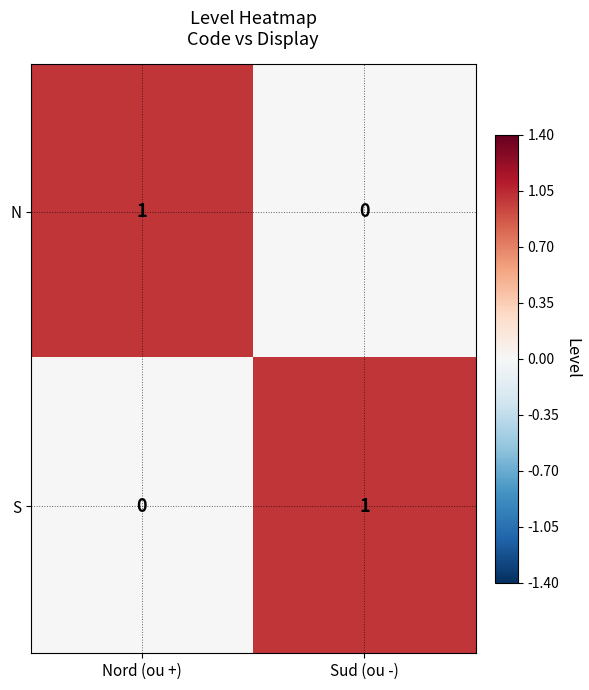

Which category has the highest value in the S series?

Sud (ou -)